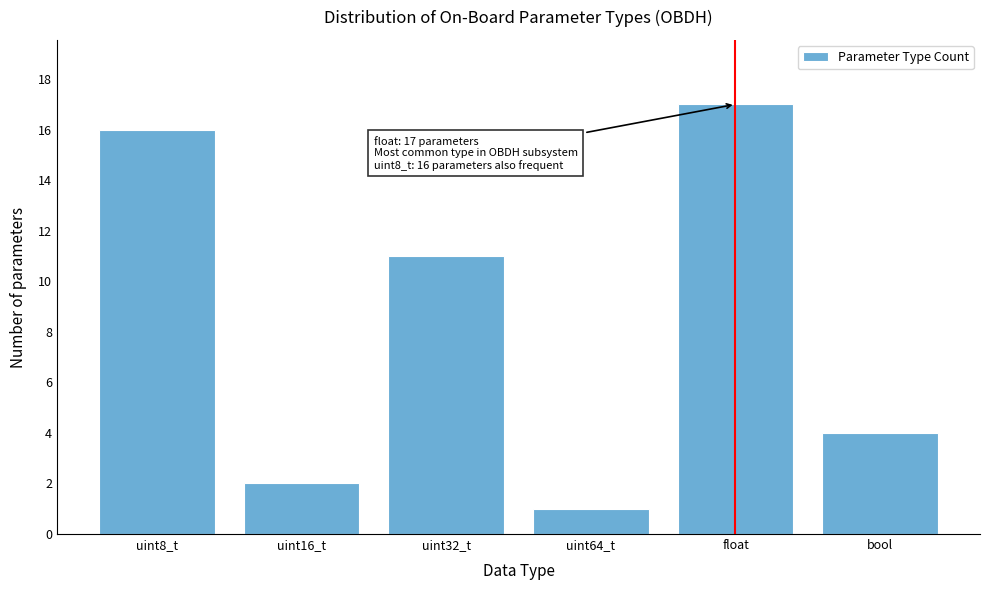

Reading right to left, extract all data points from this chart.

4	17	1	11	2	16